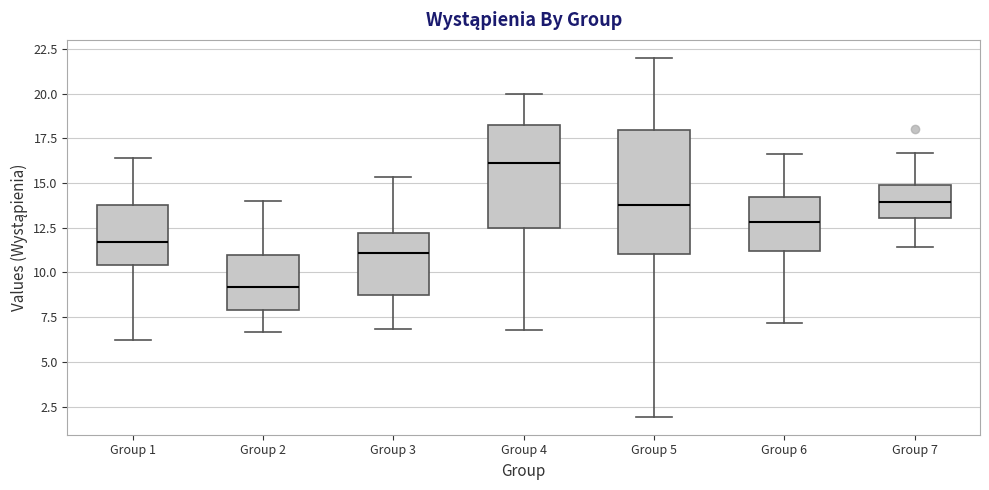

Reading left to right, read every box against the y-axis: the position of its median line, the range the box covers, and the ends of its whiskers. The values are not printed on the chart, so give them approximately, as read against the axis.

Group 1: median 11.5, box 10.5 to 14.0, whiskers 6.0 to 16.5
Group 2: median 9.0, box 8.0 to 11.0, whiskers 6.5 to 14.0
Group 3: median 11.0, box 9.0 to 12.0, whiskers 7.0 to 15.5
Group 4: median 16.0, box 12.5 to 18.5, whiskers 7.0 to 20.0
Group 5: median 14.0, box 11.0 to 18.0, whiskers 2.0 to 22.0
Group 6: median 13.0, box 11.0 to 14.0, whiskers 7.0 to 16.5
Group 7: median 14.0, box 13.0 to 15.0, whiskers 11.5 to 16.5